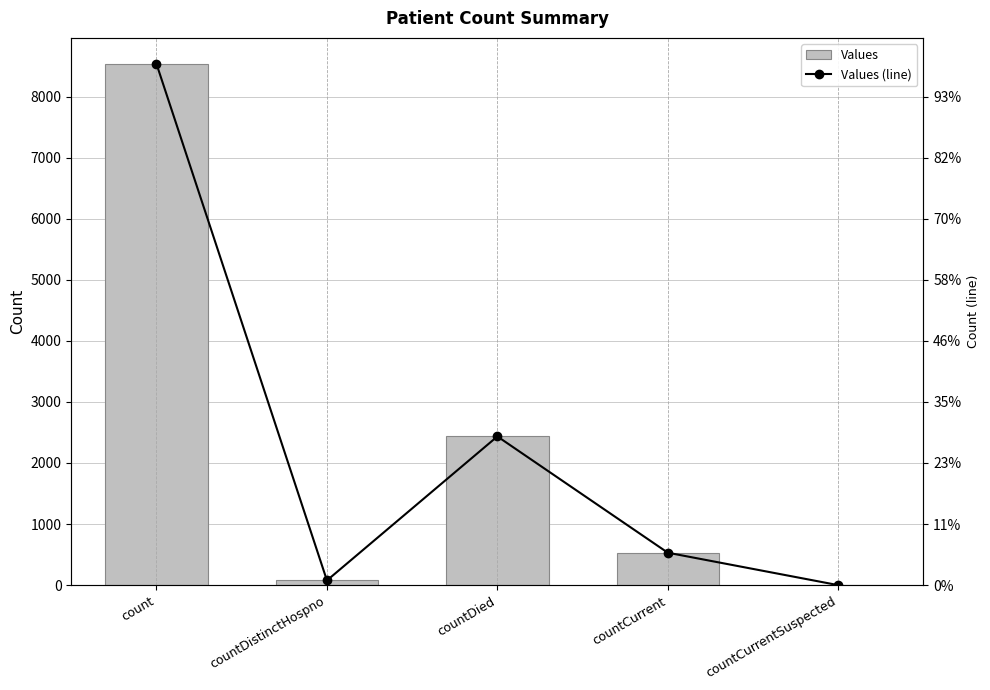

What is the sum of the Values (line) values at countDied and countCurrentSuspected?

2435